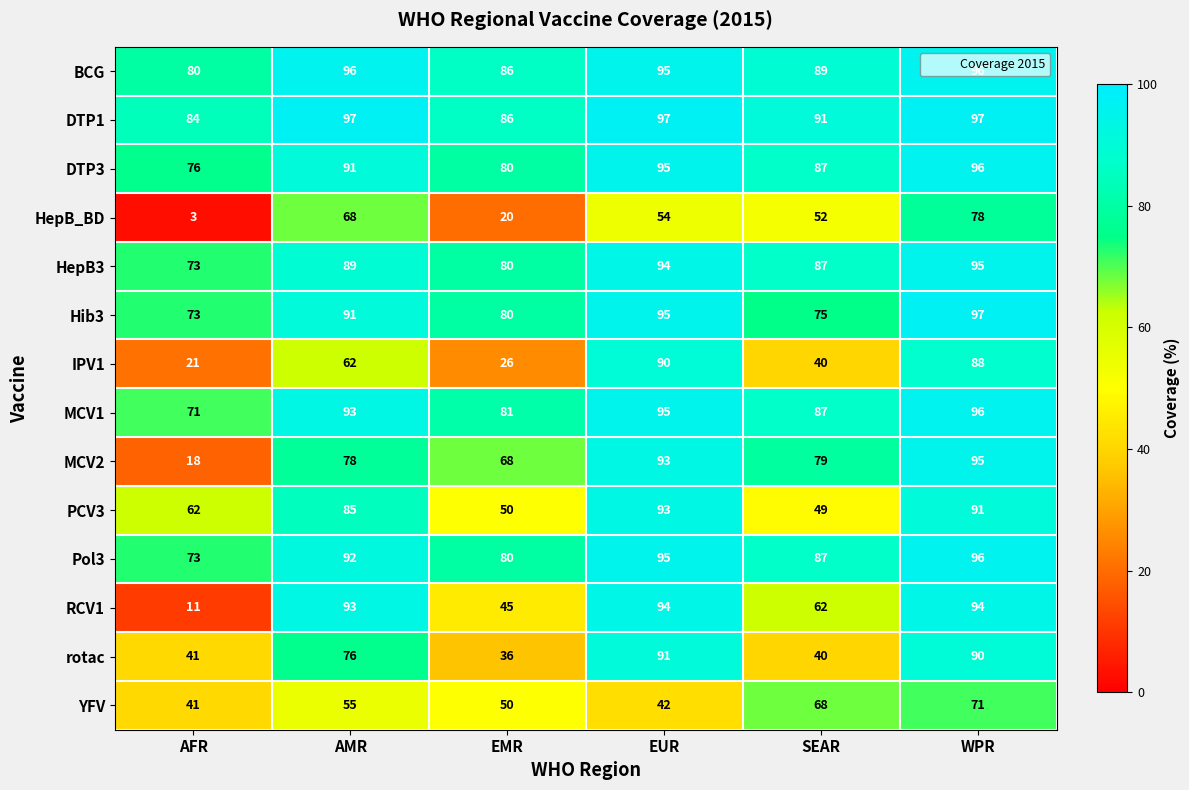

At which label is MCV1 closest to 83?

EMR